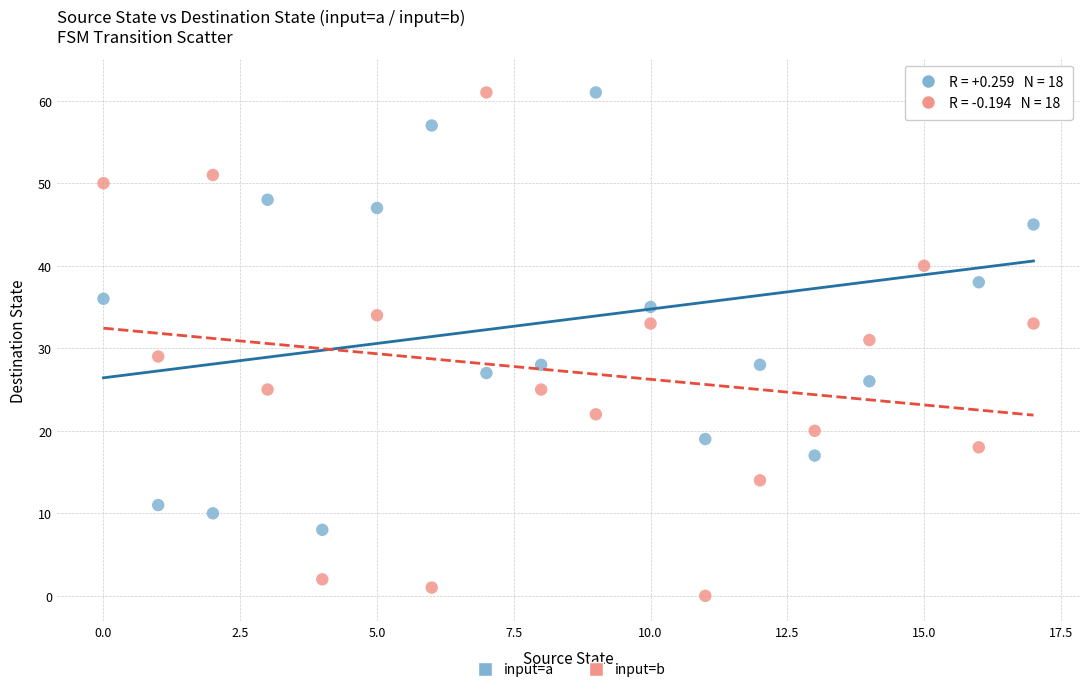

Which series contains the lowest Y value?

input=b